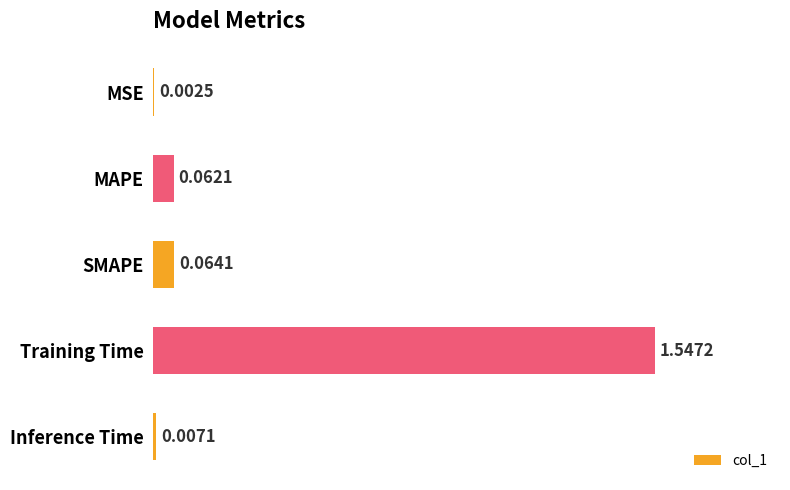

Count the number of data series in this chart.

1